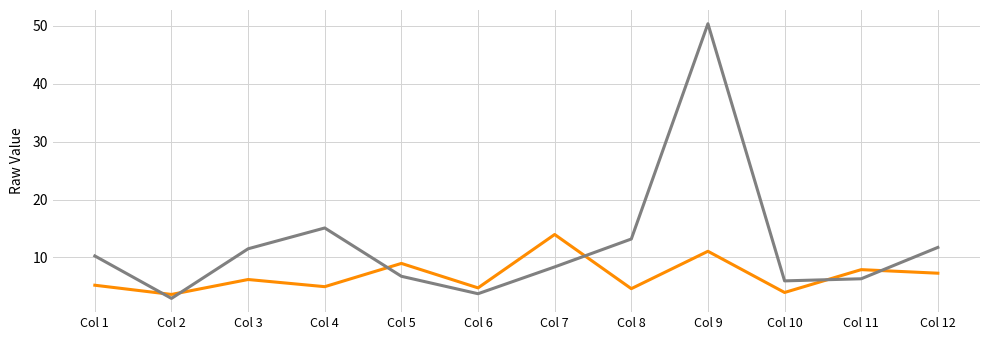

At which category is the sum across all series the highest?

Col 9